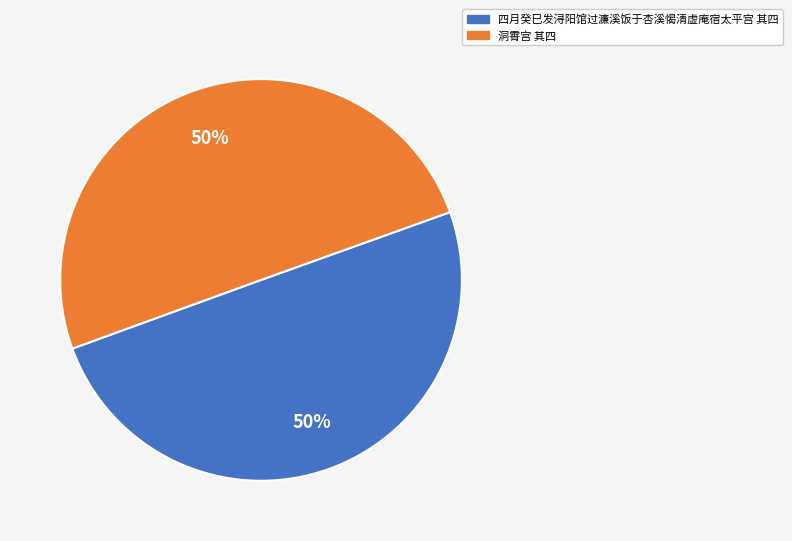

Count the number of slices in the pie.

2